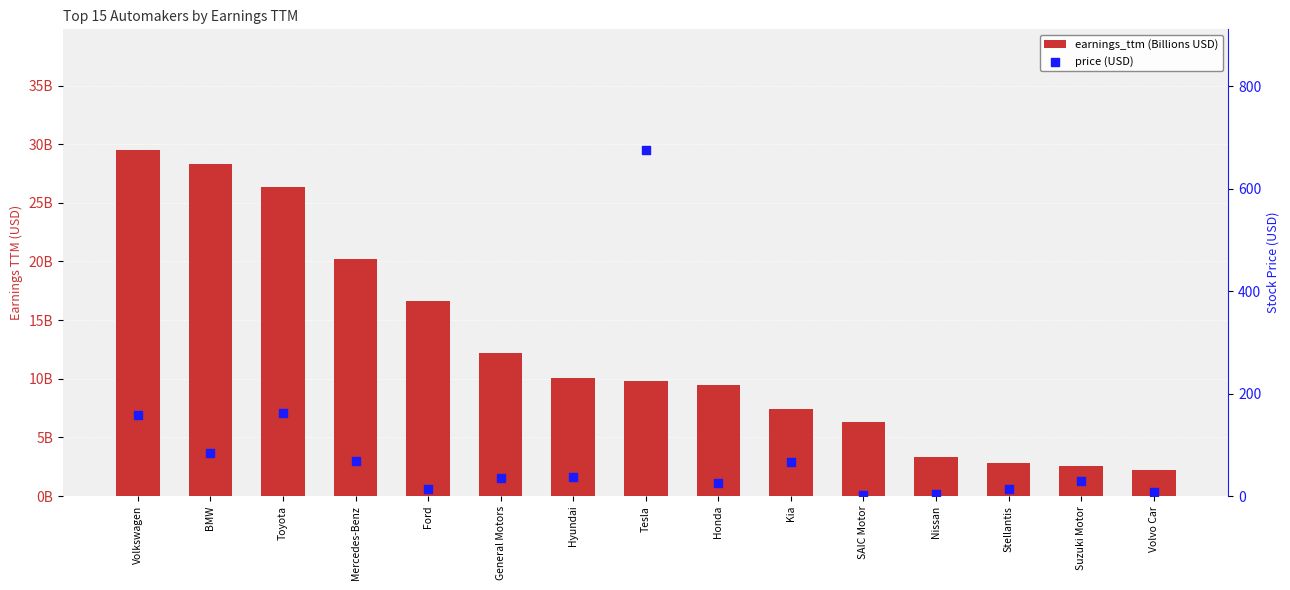

What is the total value across all series at BMW?

111.9